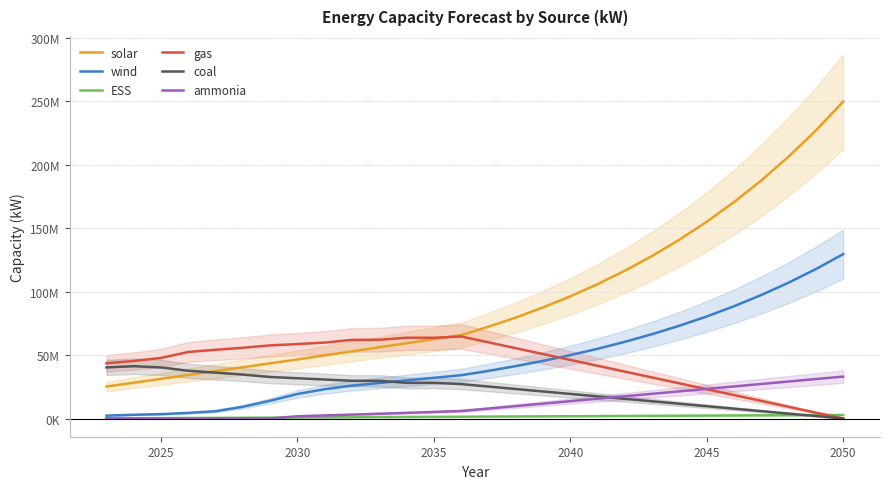

Which series has the widest spread of values?

solar